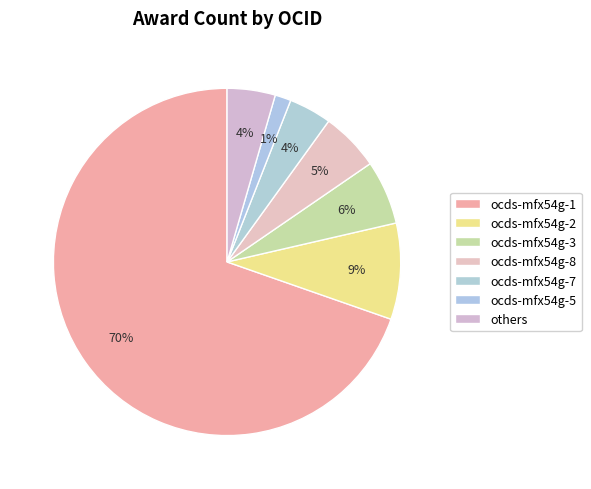

What is the change in value from ocds-mfx54g-3 to ocds-mfx54g-8?

-1